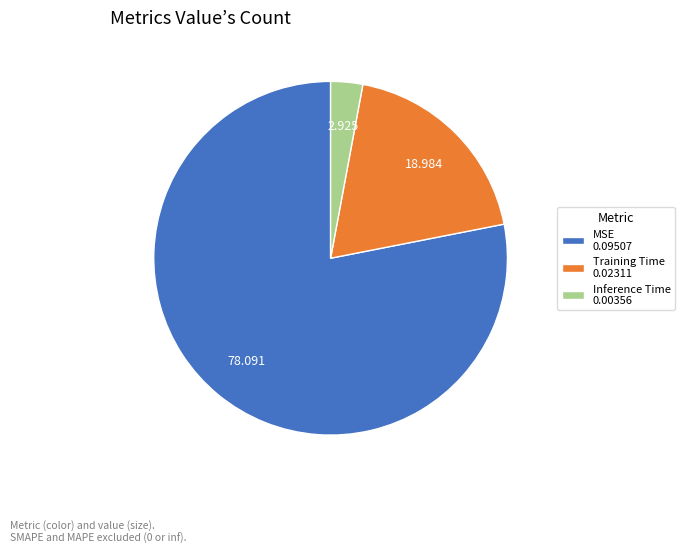

Count the number of slices in the pie.

3